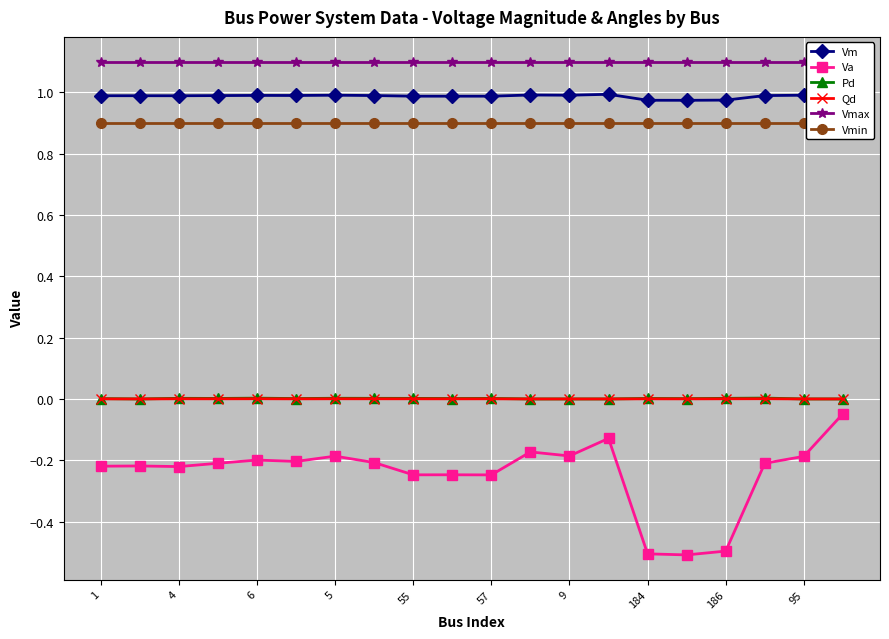

Count the Pd values in the range 0 to 1.

20